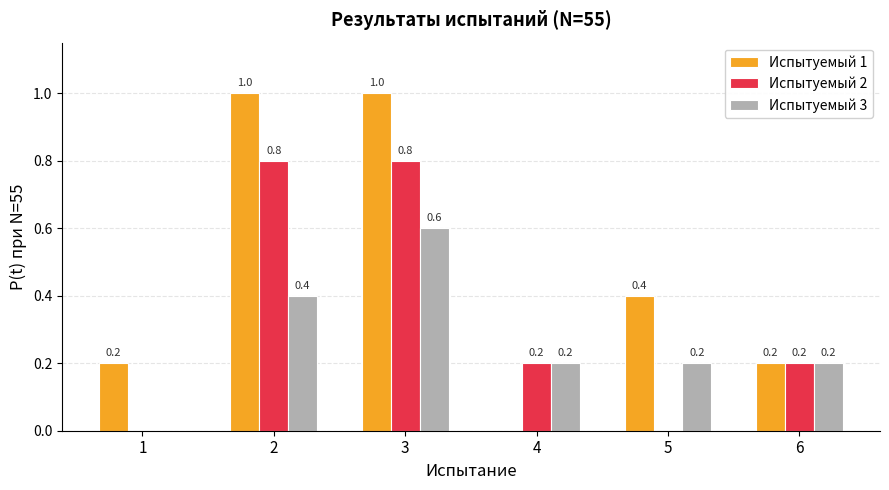

Is it true that Испытуемый 3 equals 0.8 at 3?

False